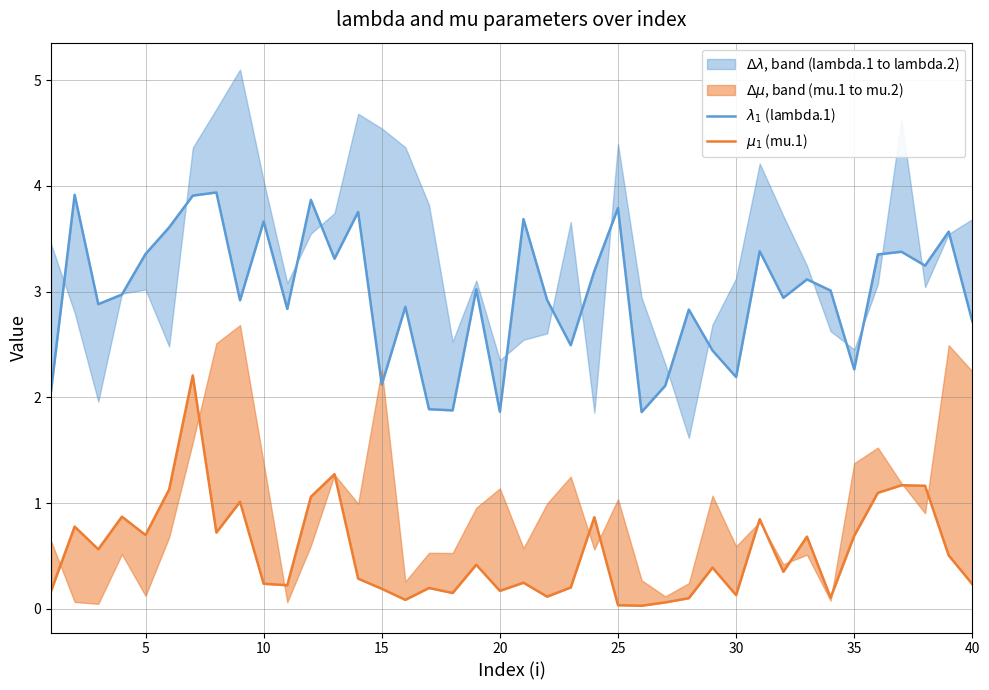

Is it true that $\lambda_1$ (lambda.1) equals 1.4 at 10?

False